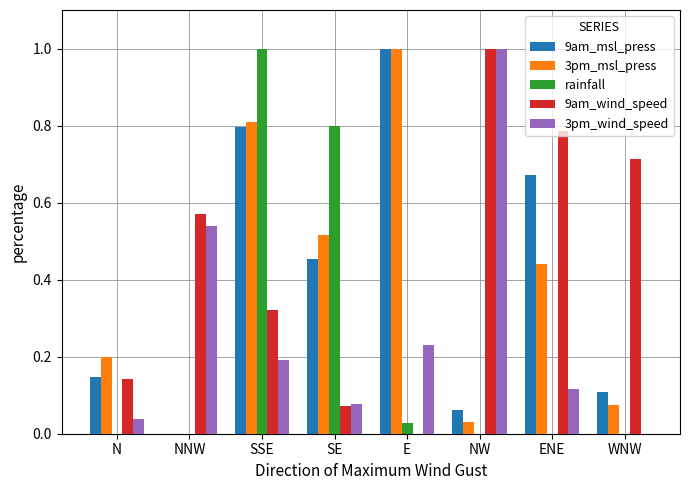

Does the chart contain stacked bars?

No